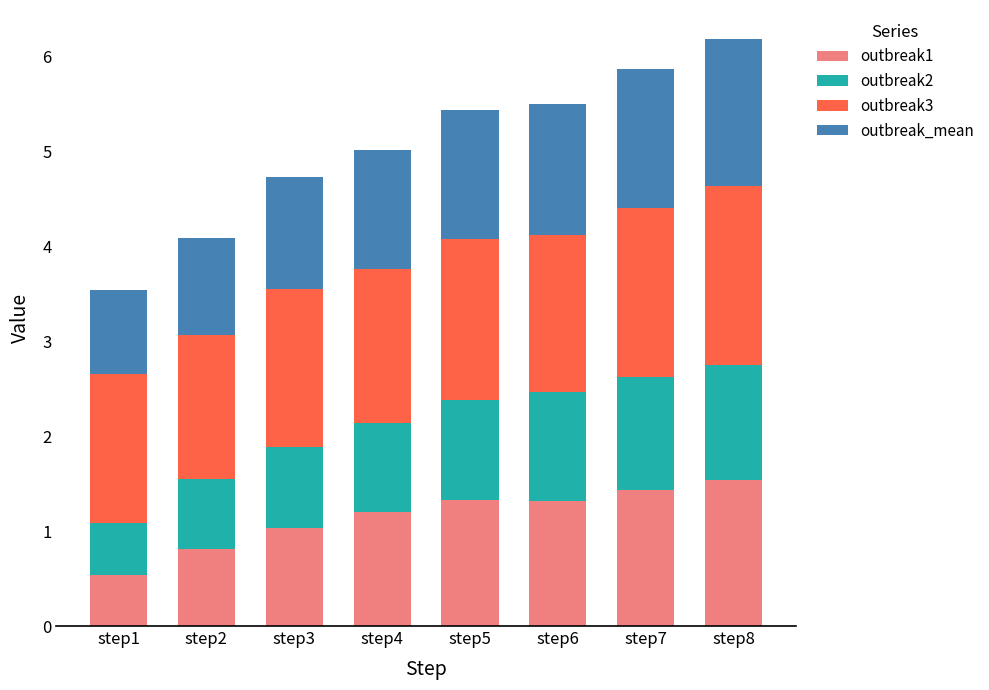

What is the difference between the second highest and minimum values in the outbreak1 series?

0.9